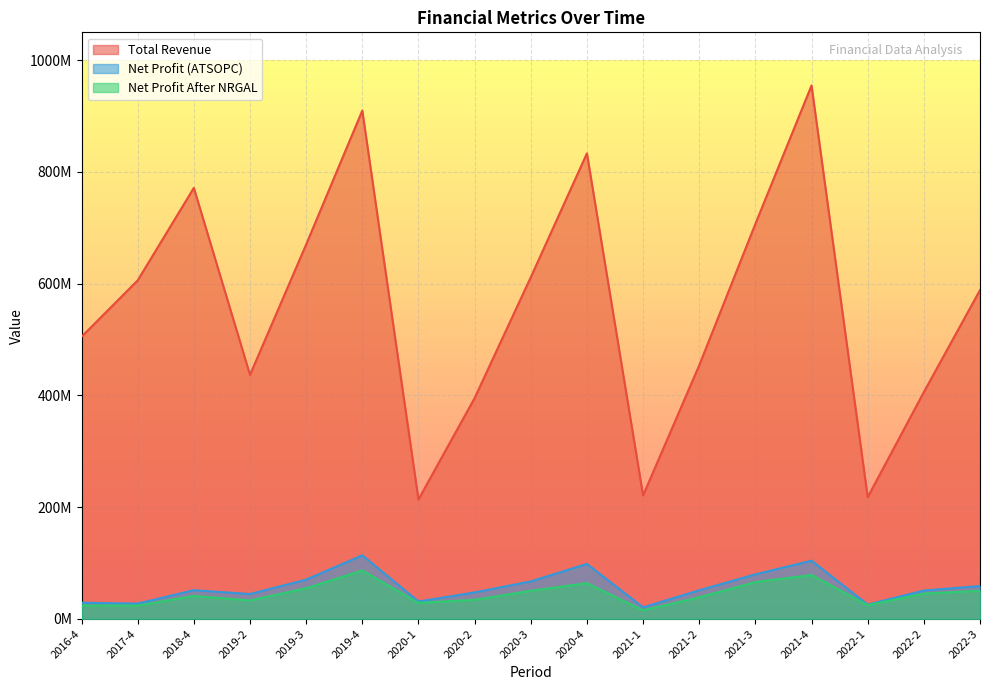

Which series has the largest total across all categories?

Total Revenue